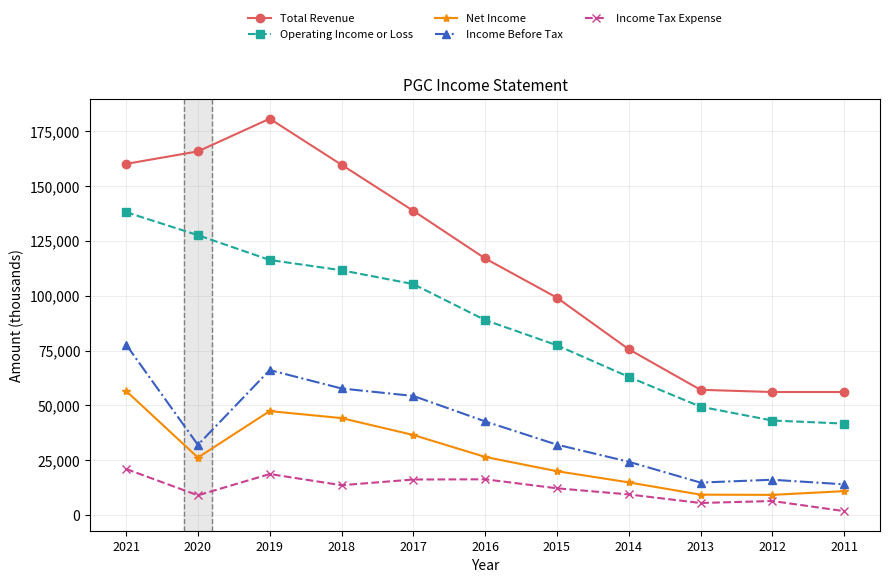

What is the smallest value displayed?

1800